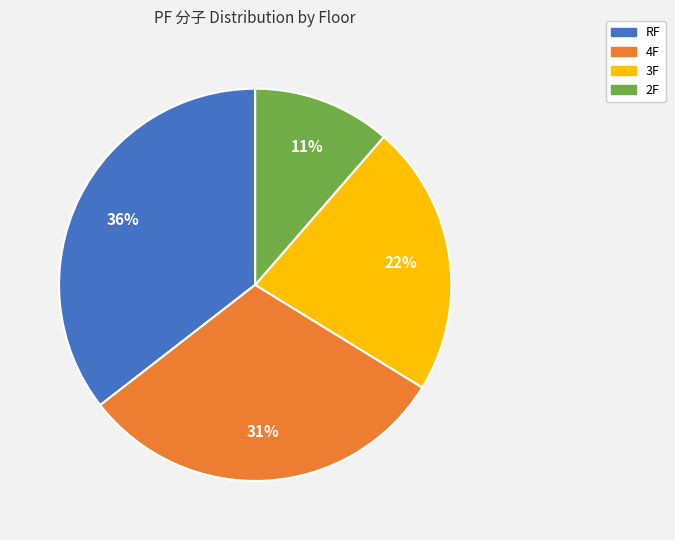

Combined, do 4F and RF account for over 50%?

Yes